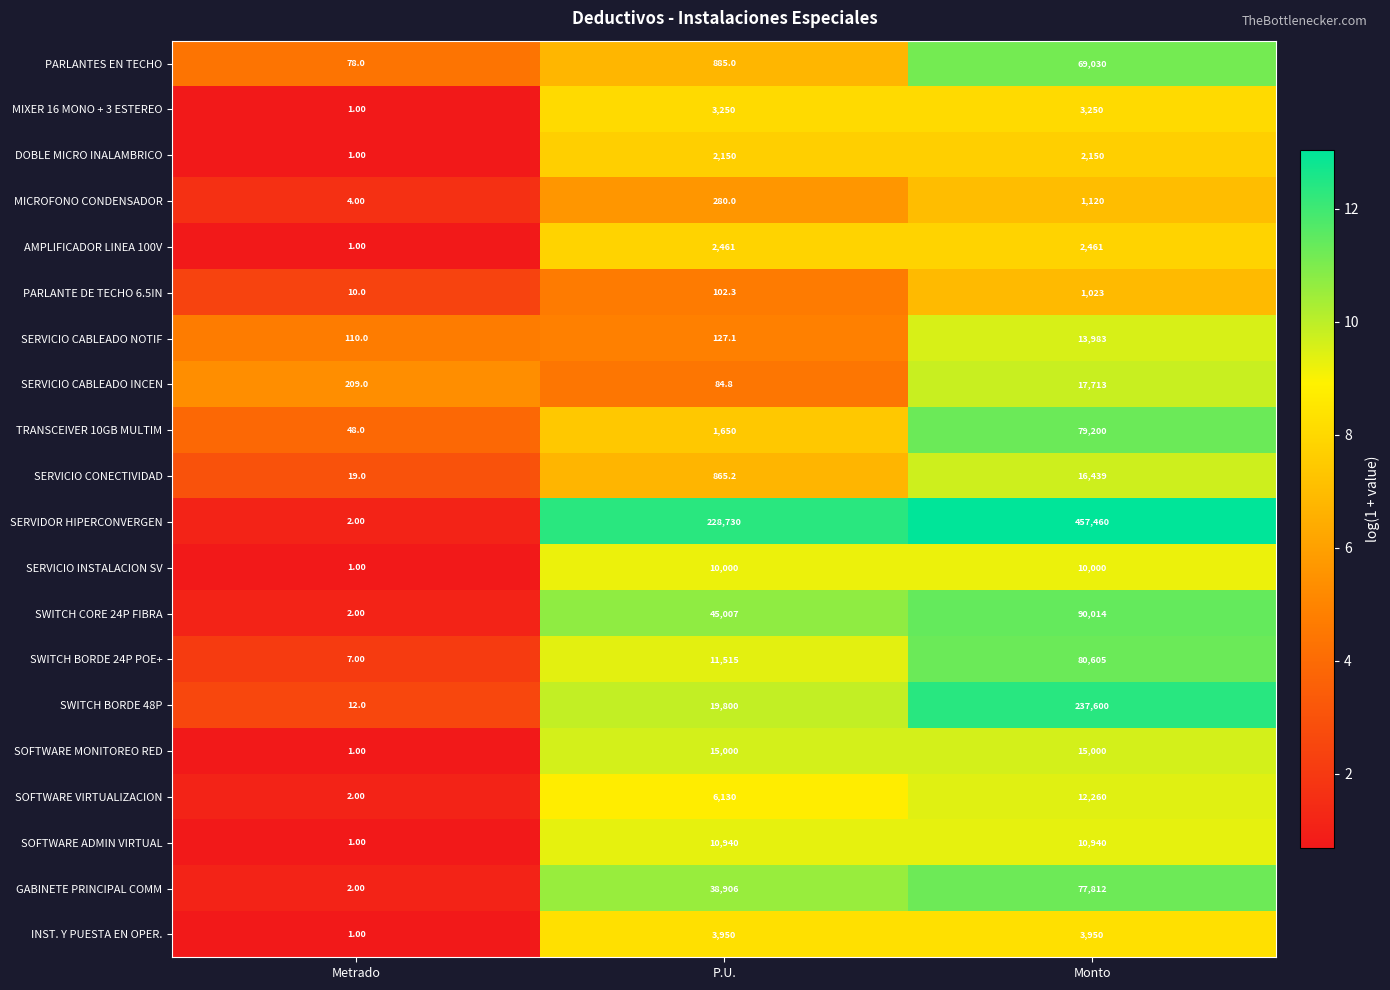

Which label corresponds to the largest value in the chart?

Monto